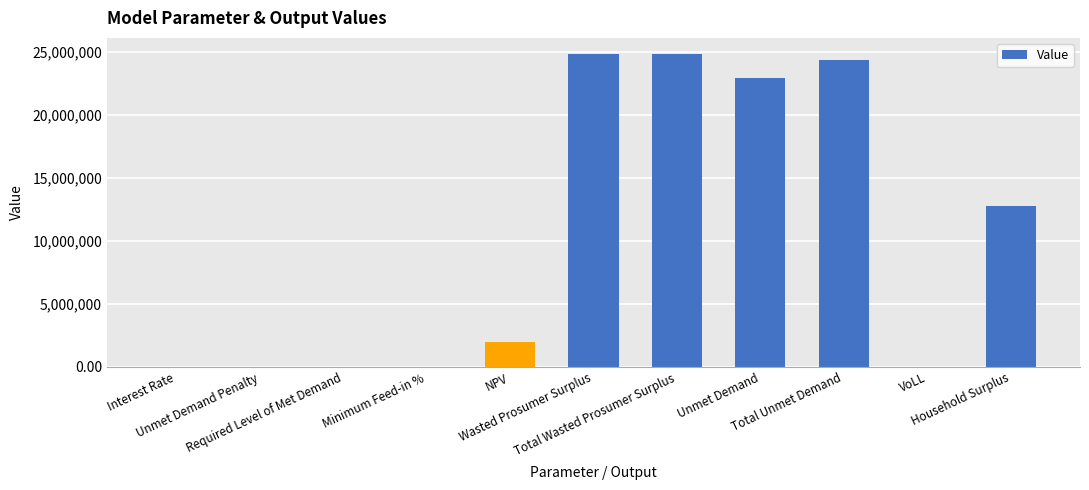

Is it true that the value at VoLL is 0.7?

True